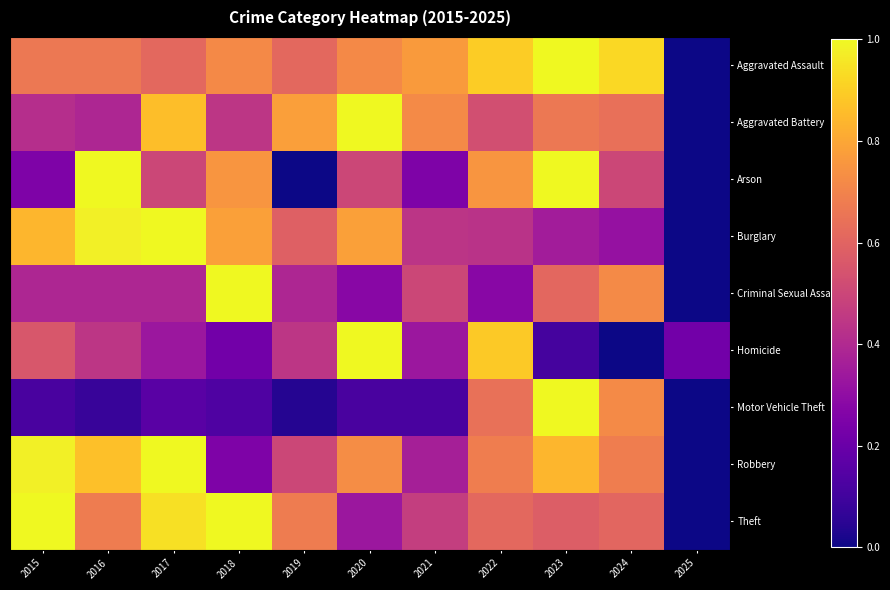

What is the maximum value shown in the chart?

1.0